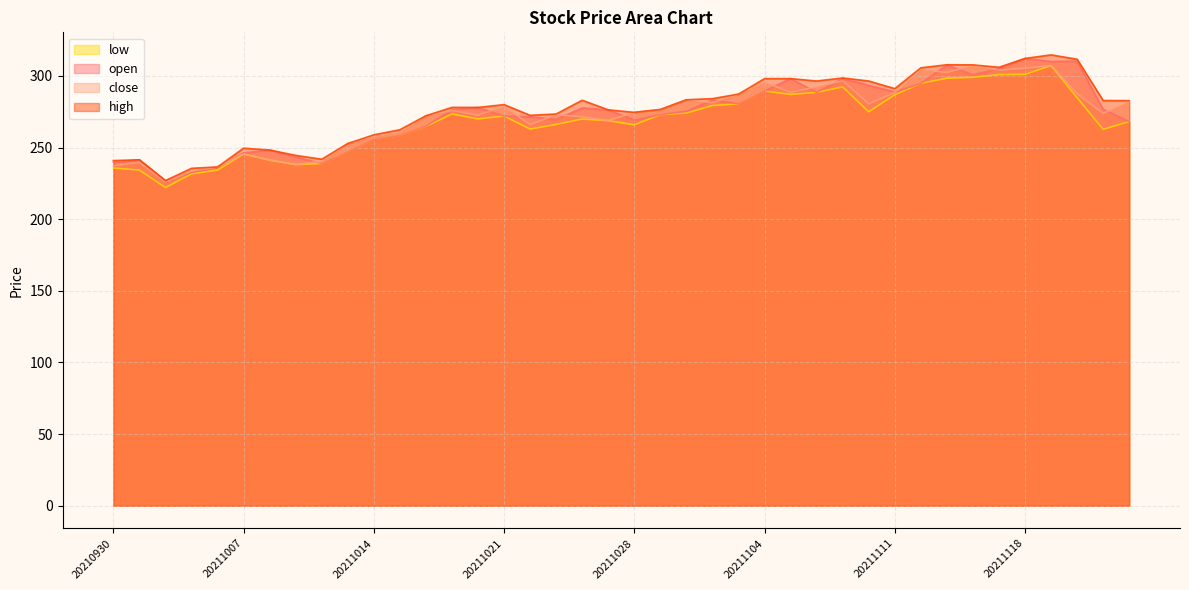

Which series changed the most between 20211020 and 20211108?

close